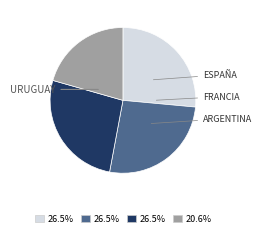

Does any single category account for the majority?

No